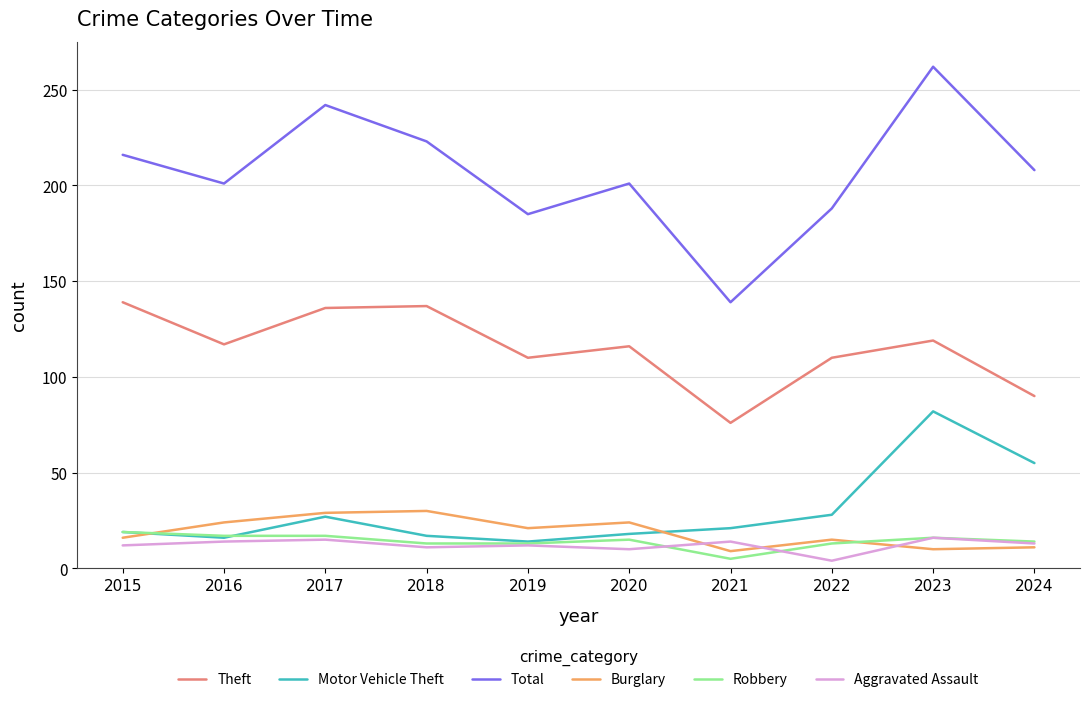

What is the total value across all series at 2023?

505